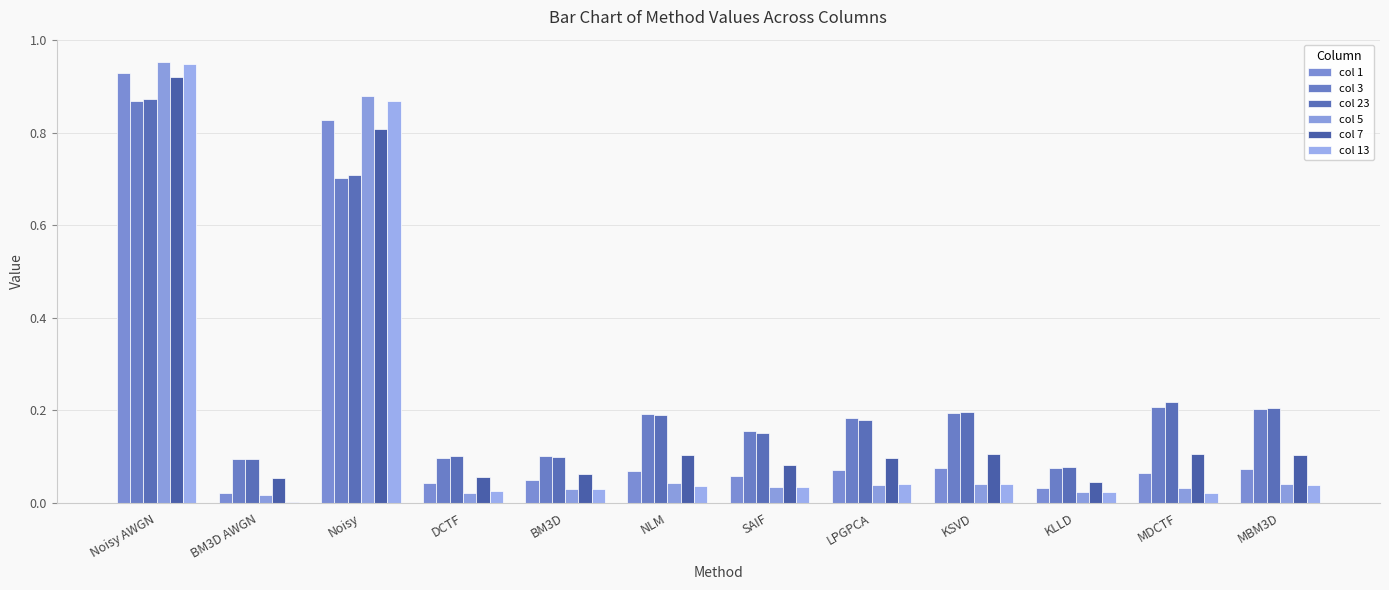

How many categories are shown in the chart?

12